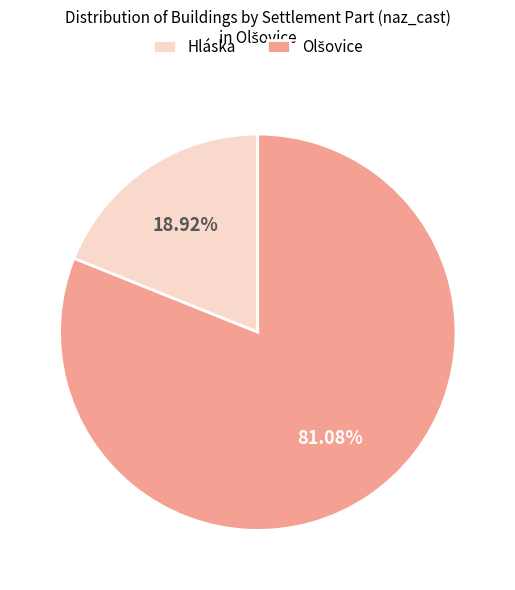

Is there any slice that represents more than half of the pie?

Yes